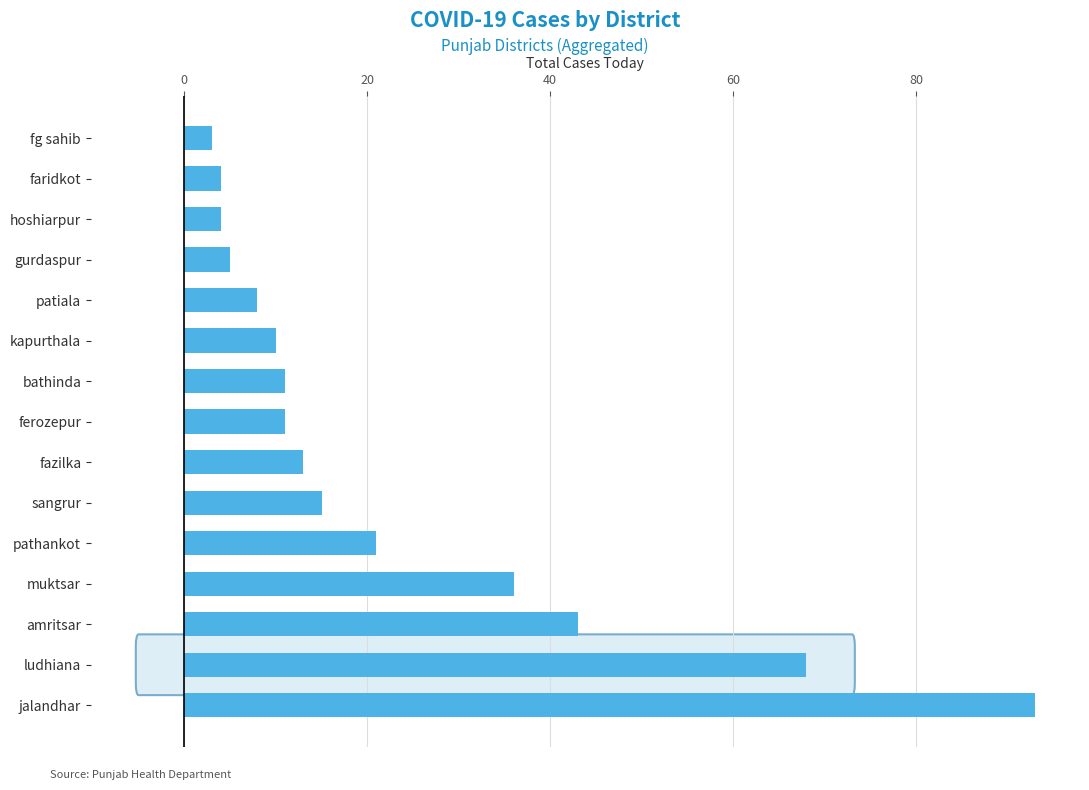

Are the bars grouped side by side (vs. stacked)?

No